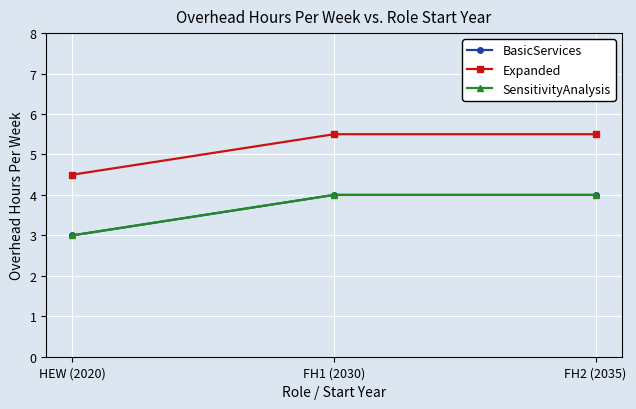

Does the chart display data point markers on the line(s)?

Yes